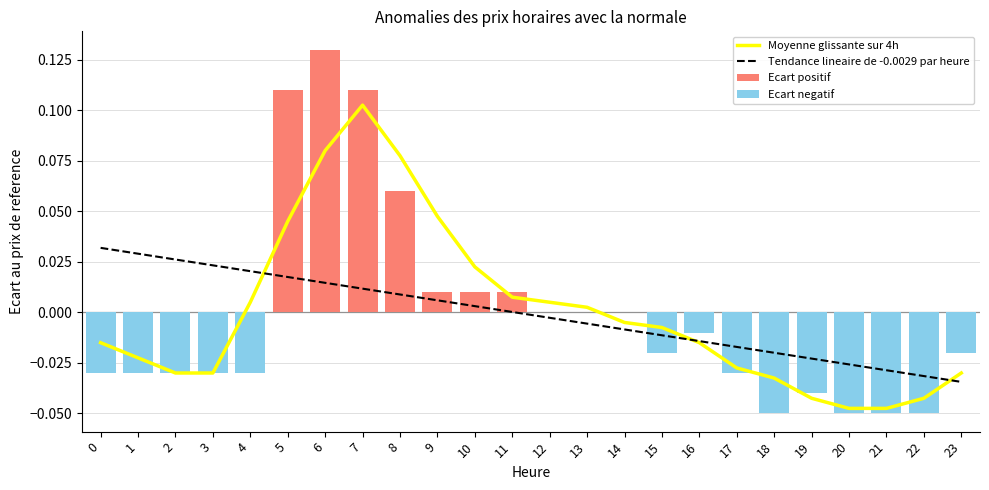

The value of negative at 11 is 0.0. True or false?

False